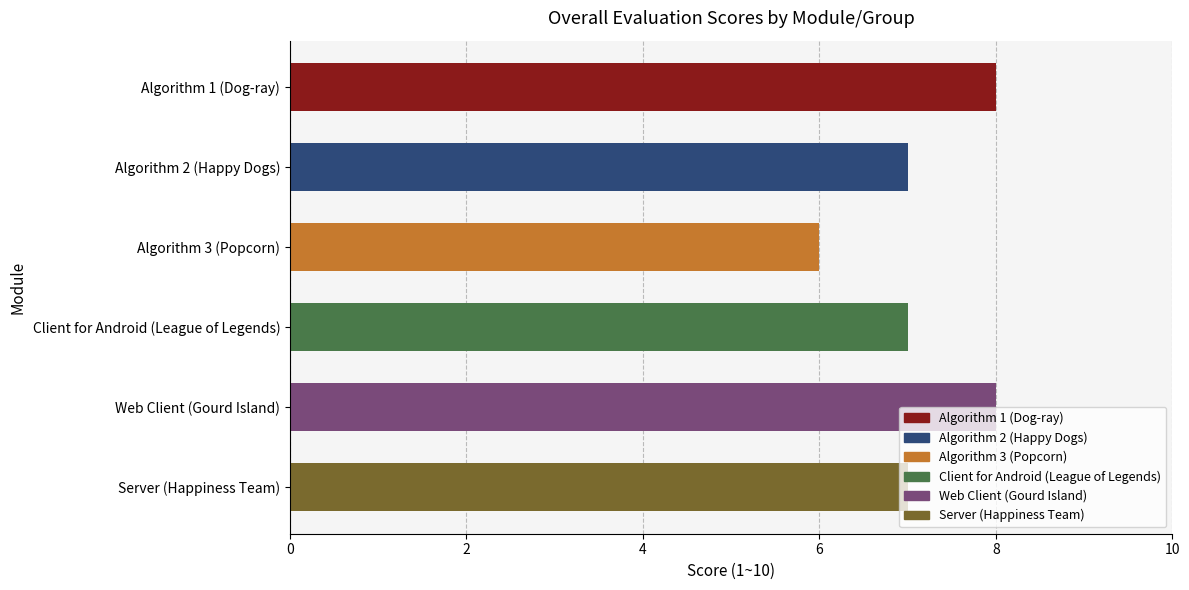

Which label corresponds to the smallest value in the chart?

Algorithm 3 (Popcorn)